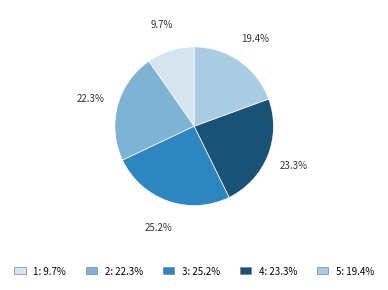

The 5 slice represents 19% of the pie. True or false?

True